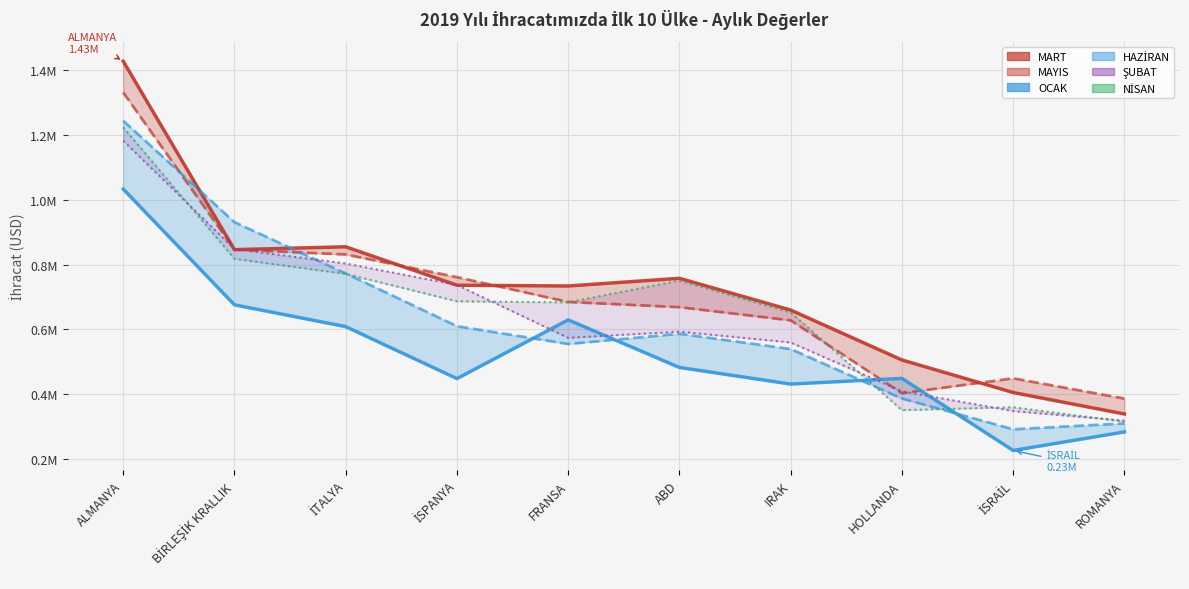

The value of MAYIS at İSPANYA is 192437.4. True or false?

False